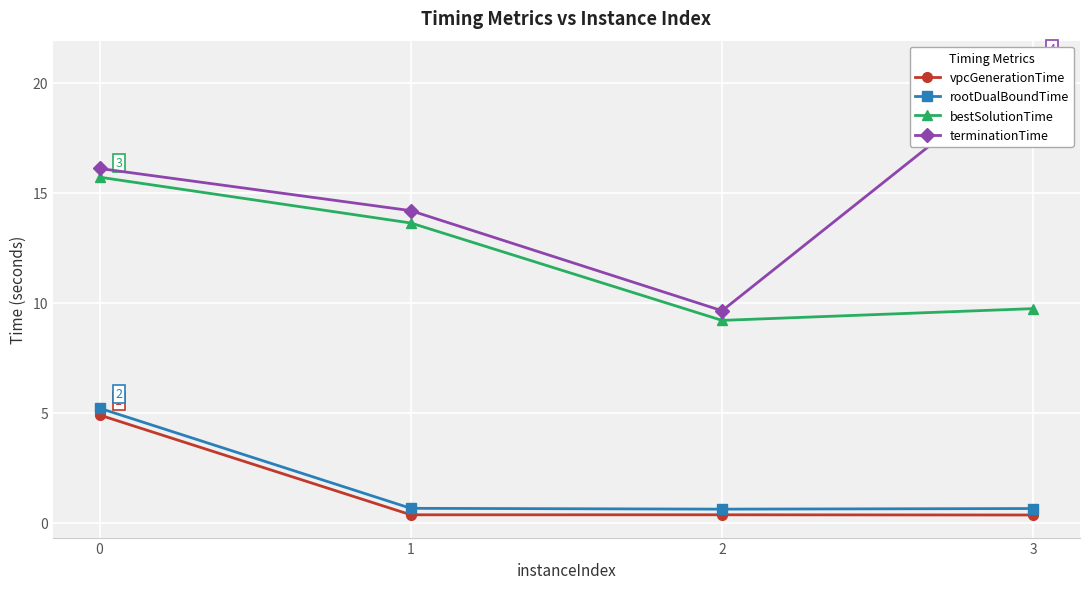

True or false: vpcGenerationTime has a value of 0.4 at 2.

True